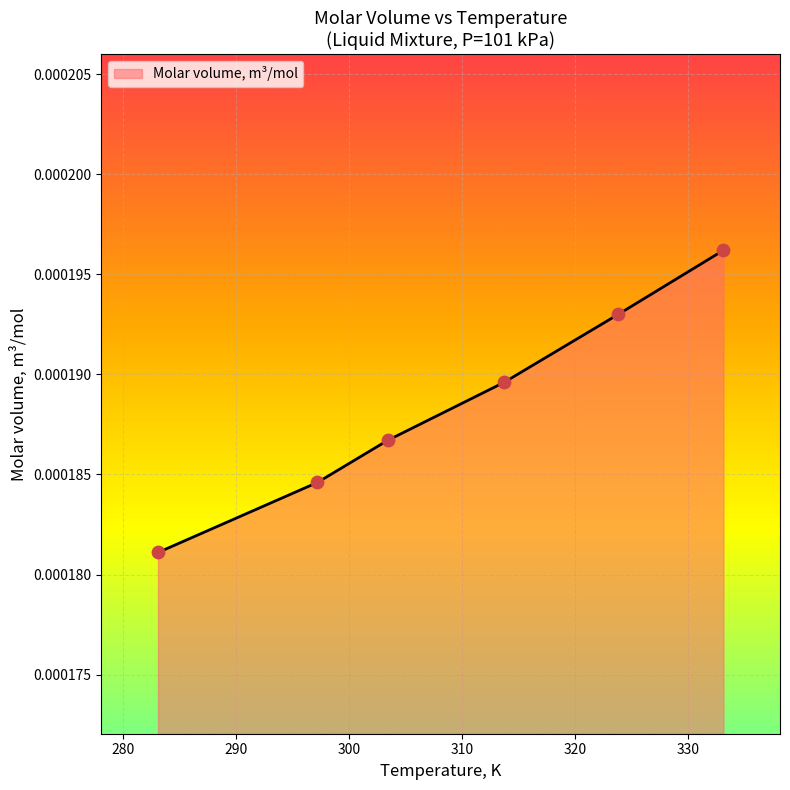

True or false: there are more than 2 points higher than both neighbors.

False